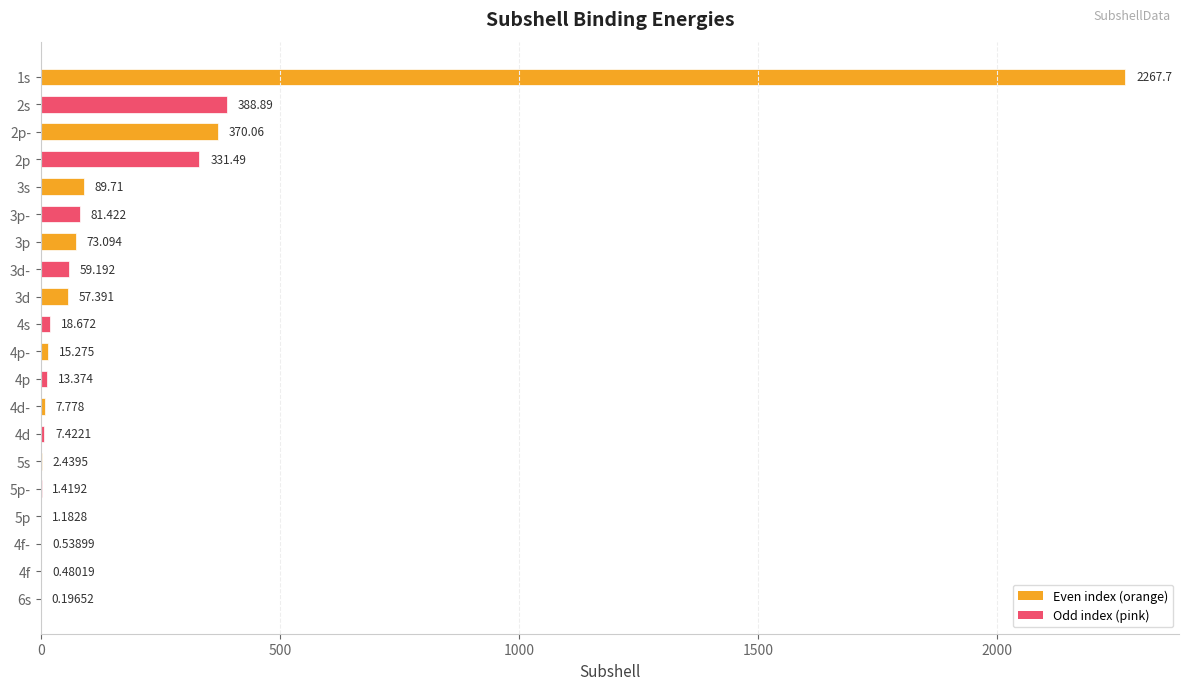

Are the bars horizontal?

Yes